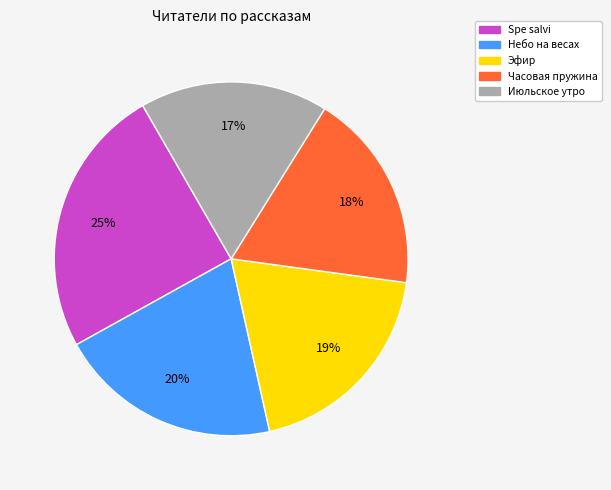

To the nearest percent, what is the difference between the largest and smallest slice percentages?

8%